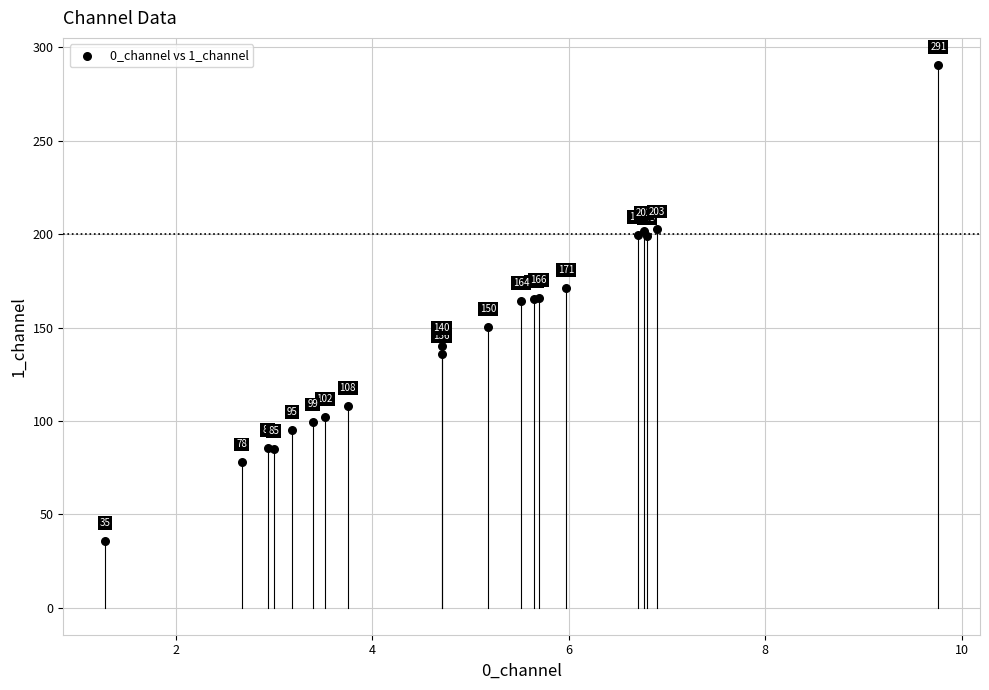

What Y value in the scatter plot is closest to 163?

164.4